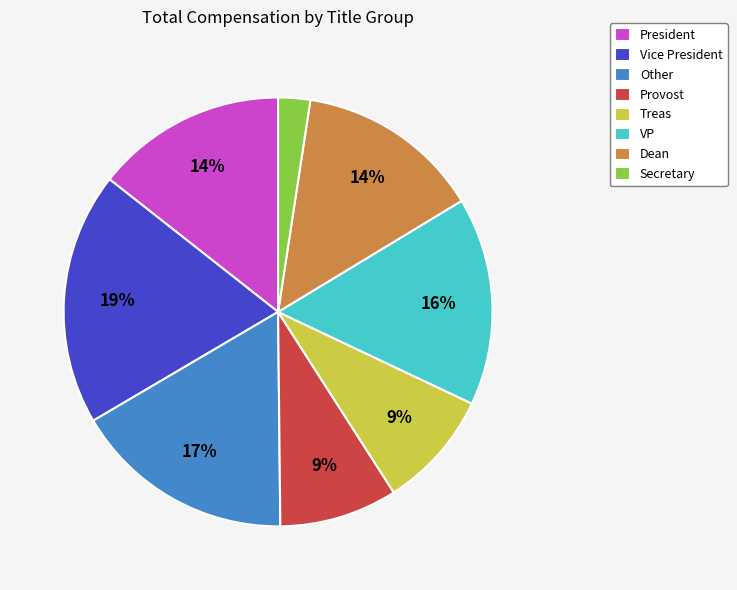

Is the sum of Vice President and VP greater than half?

No